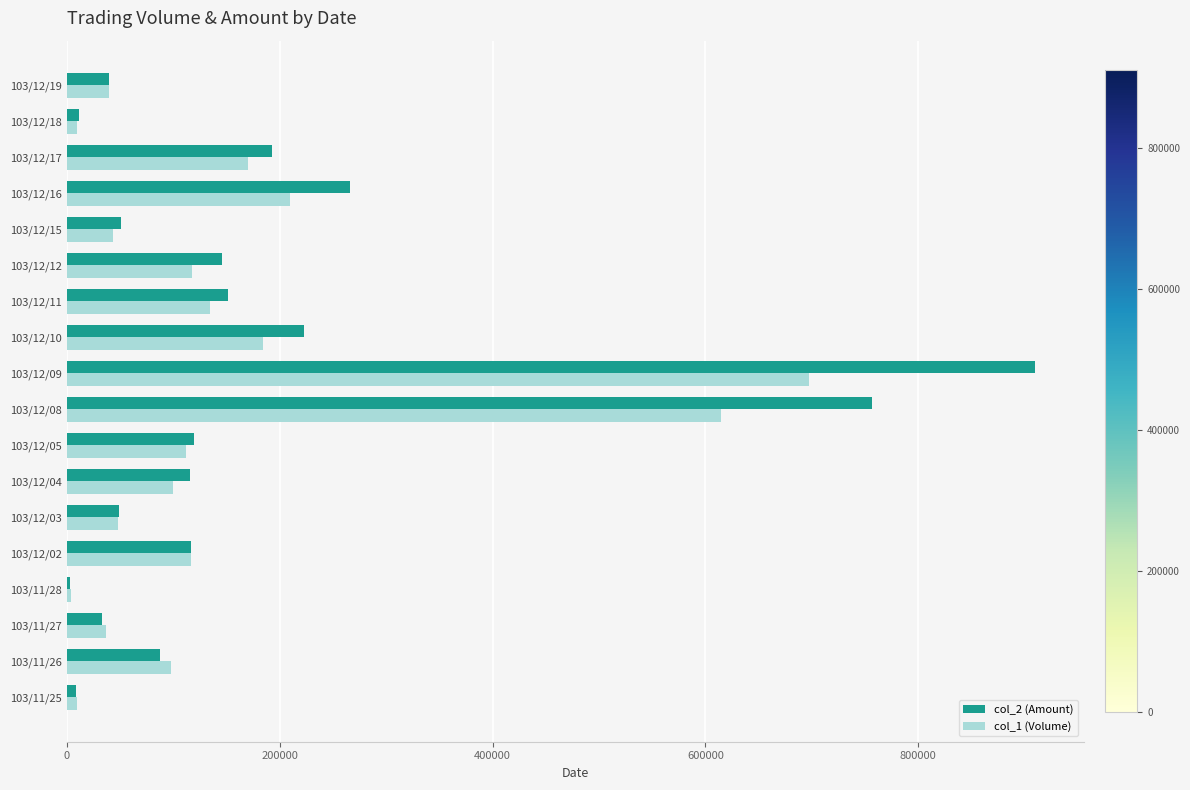

At which category is the sum across all series the highest?

103/12/09